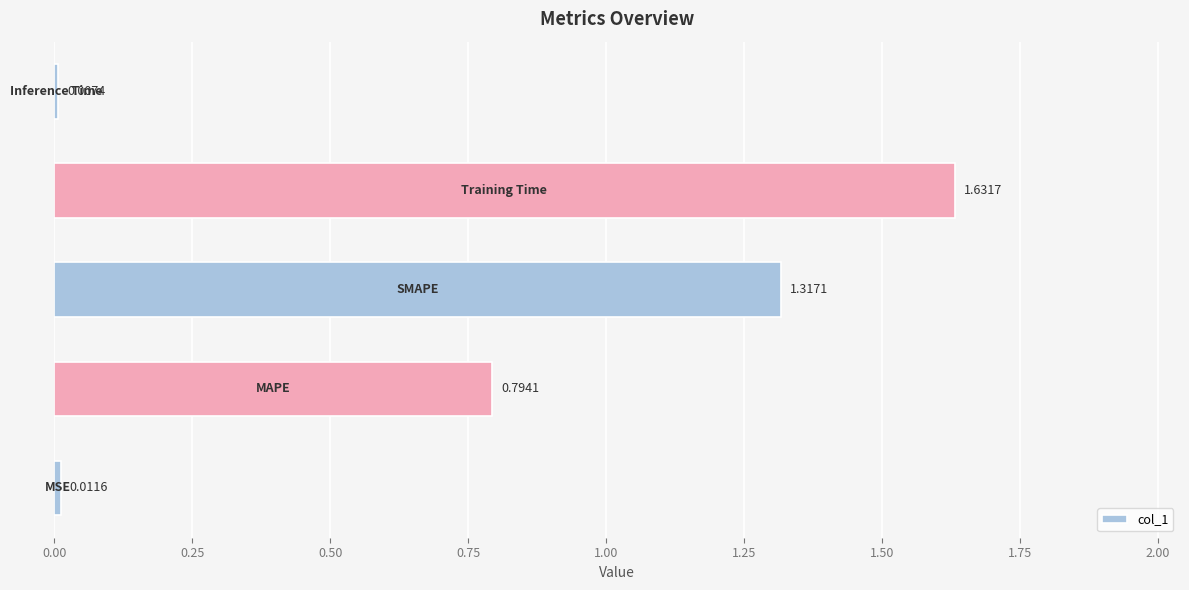

What is the sum of all values?

3.8